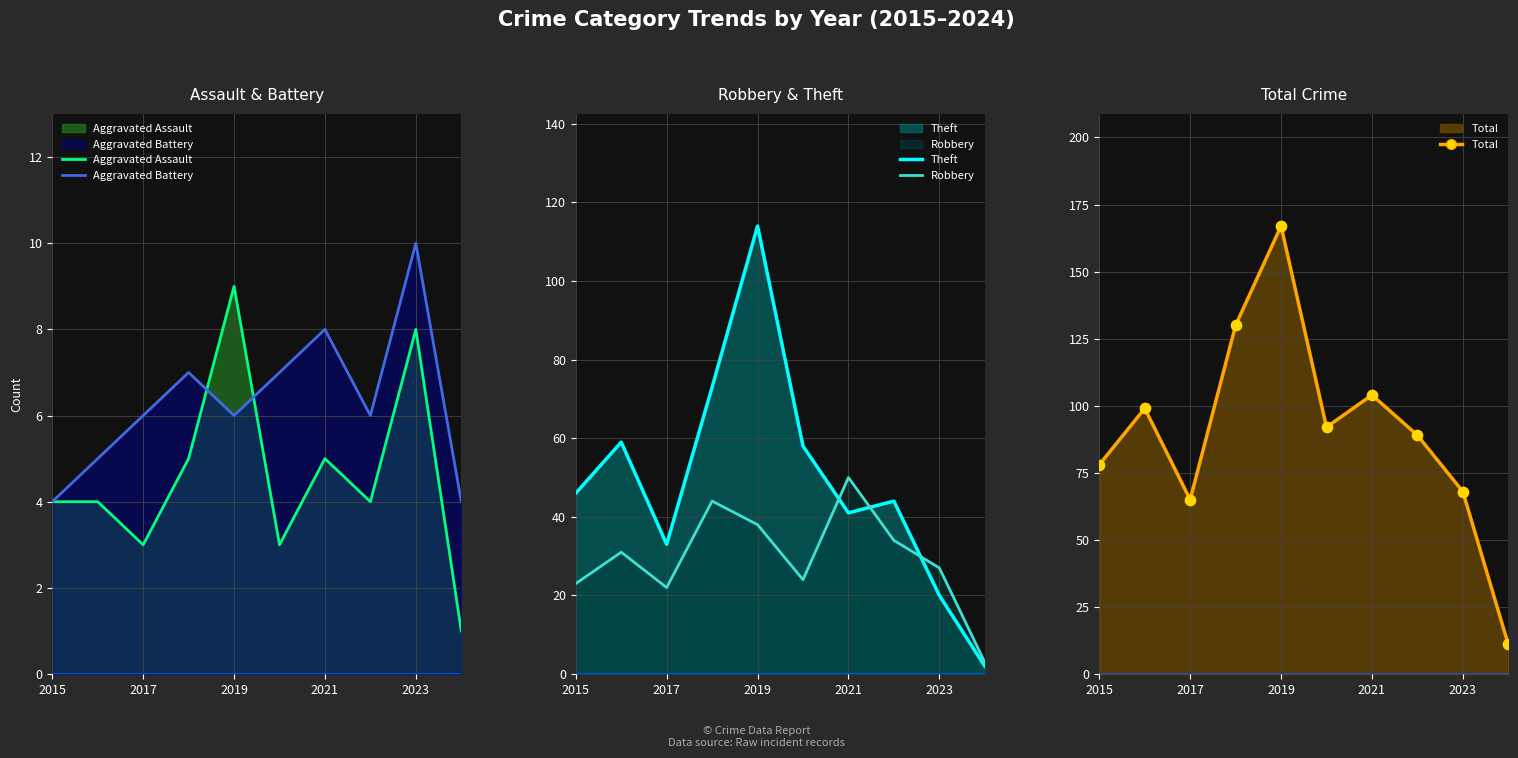

At how many categories does at least one series exceed 71?

7